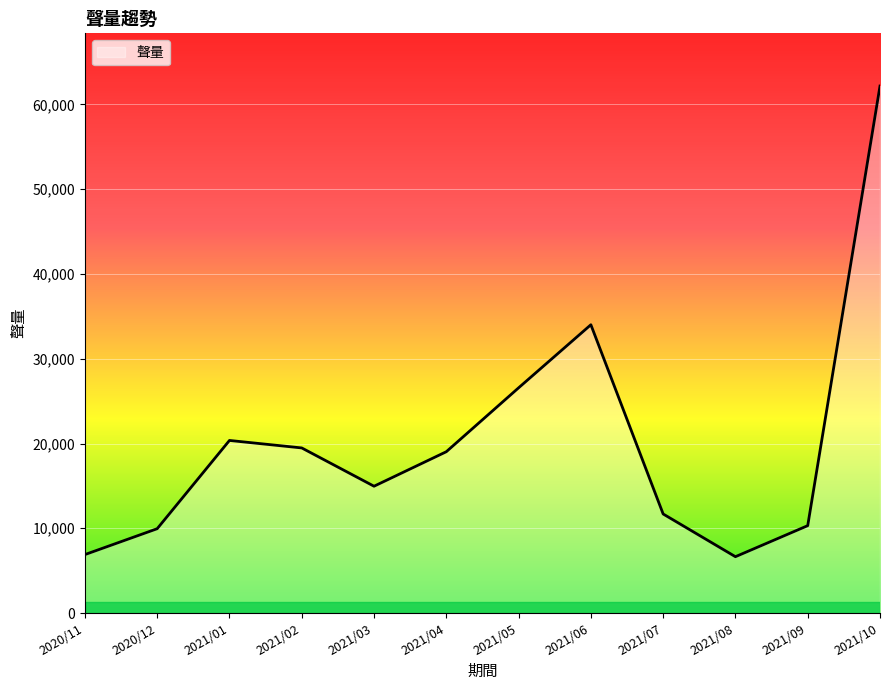

True or false: the data shows 14961 at 2021/03.

True